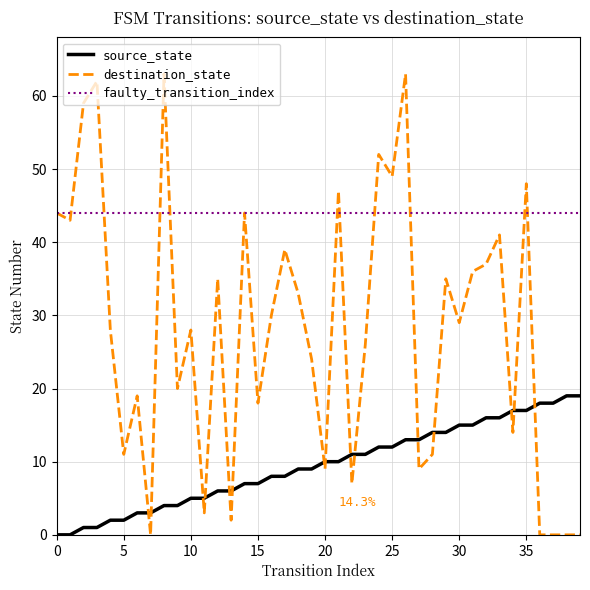

Which series has the widest spread of values?

destination_state